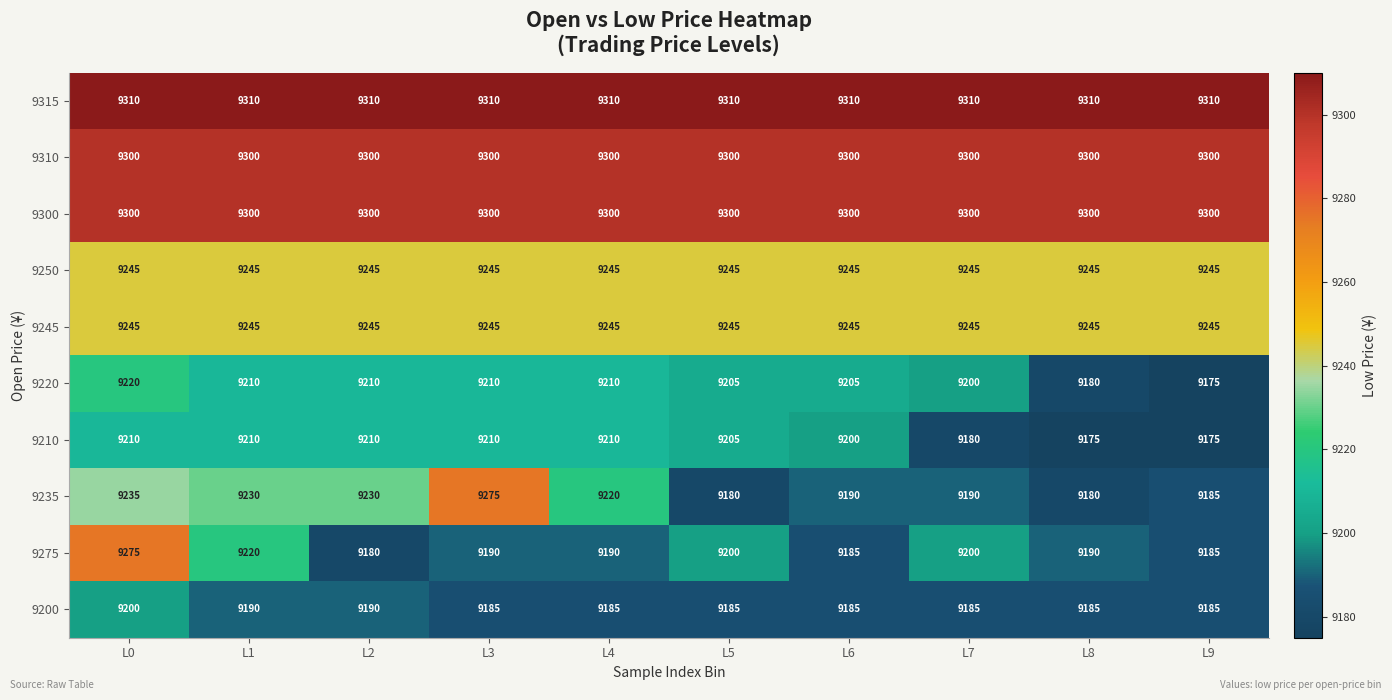

At how many categories does at least one series exceed 9175?

10